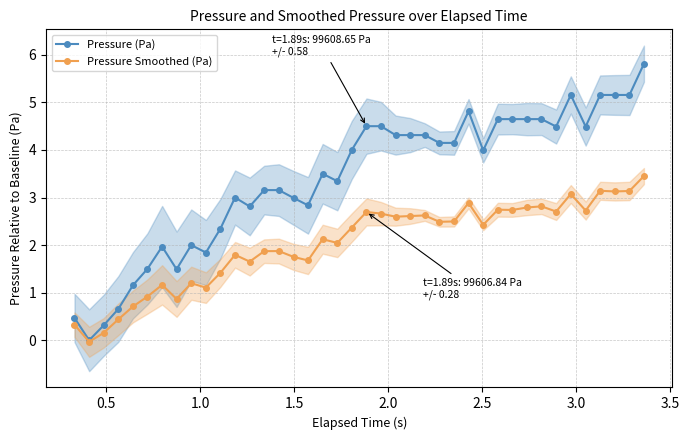

Which has a higher value, 3.0 or 21?

21